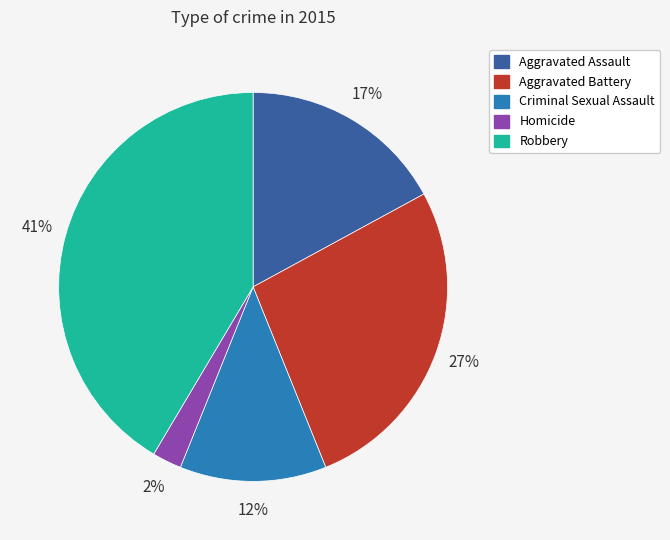

What is the smallest slice in the pie chart?

Homicide